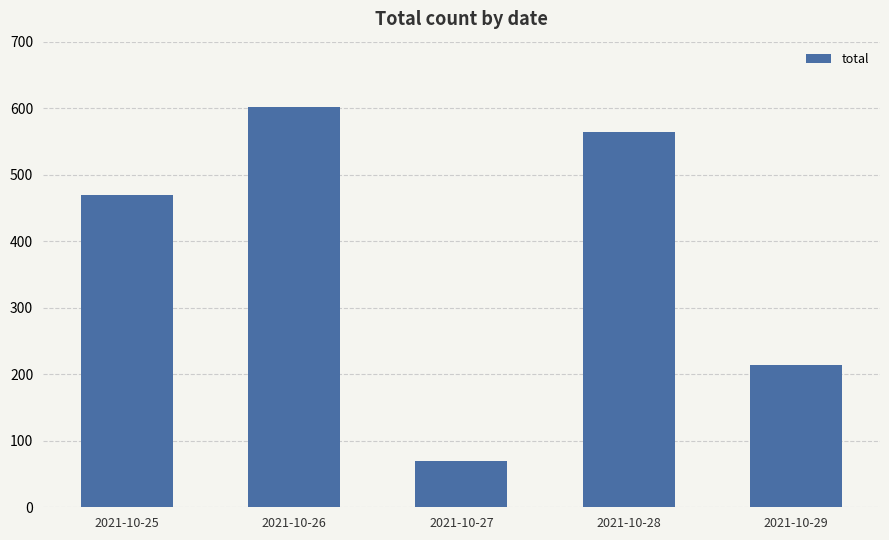

How many data points are less than 469?

2